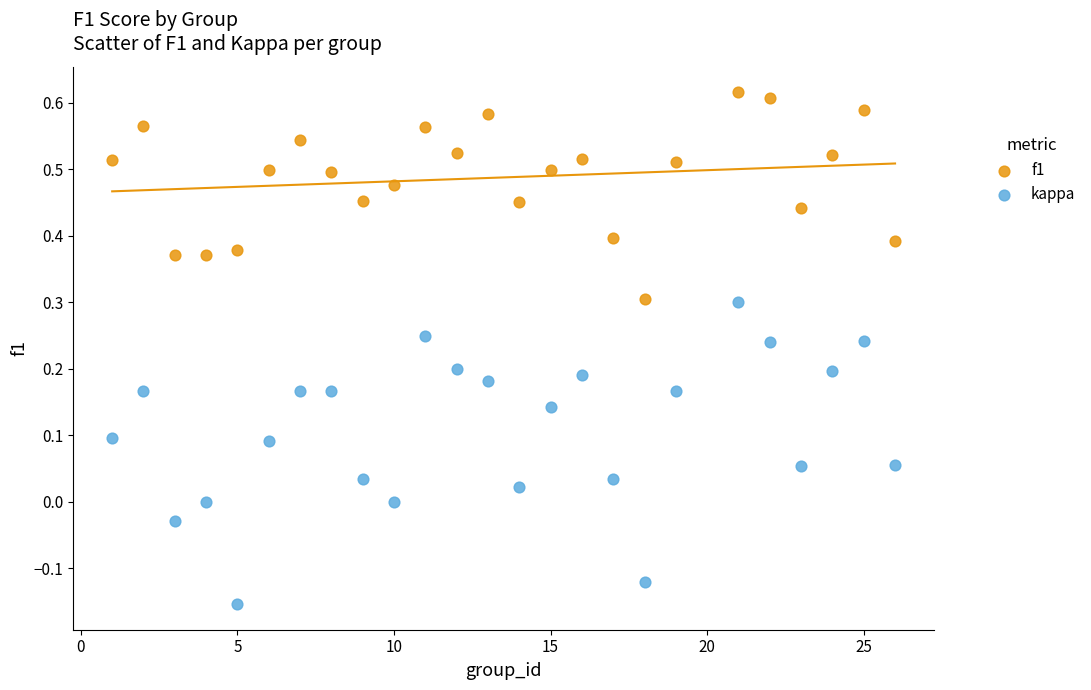

Which series contains the highest Y value?

f1